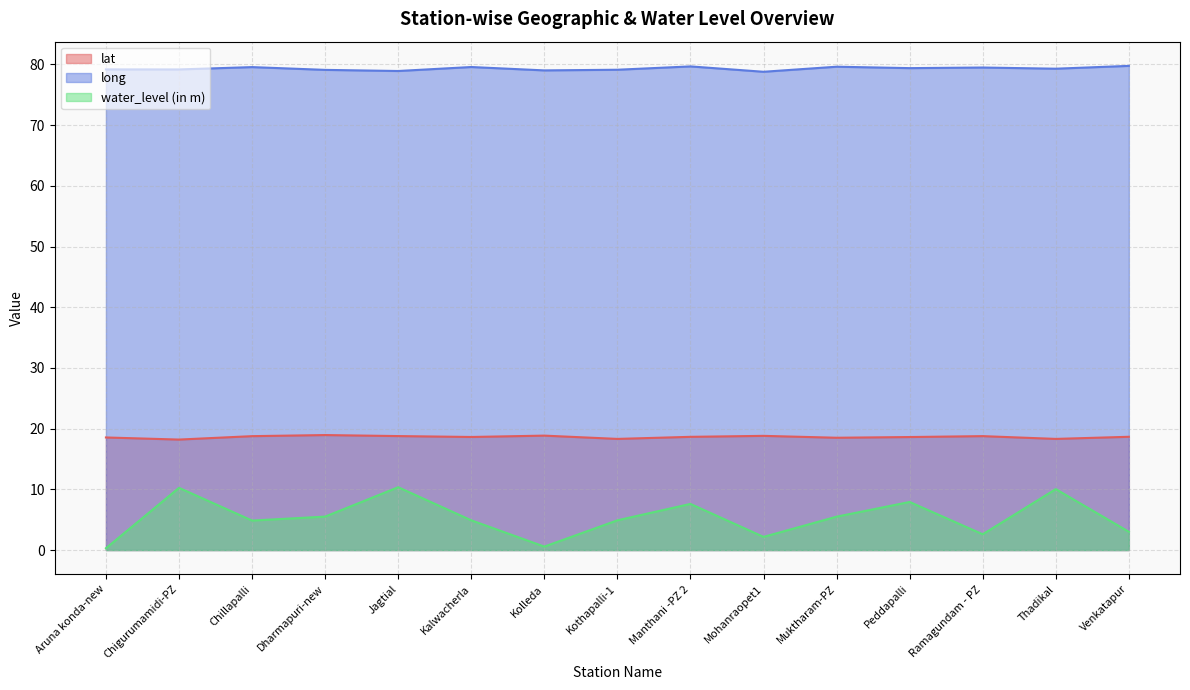

Reading left to right, extract all data points from this chart.

lat: 18.5	18.2	18.8	18.9	18.8	18.6	18.9	18.3	18.6	18.8	18.5	18.6	18.8	18.3	18.7
long: 79.2	79.2	79.6	79.1	78.9	79.6	79.0	79.1	79.7	78.8	79.6	79.4	79.5	79.3	79.8
water_level (in m): 0.3	10.2	4.9	5.5	10.3	4.9	0.6	4.9	7.6	2.2	5.5	7.9	2.6	10.0	3.0